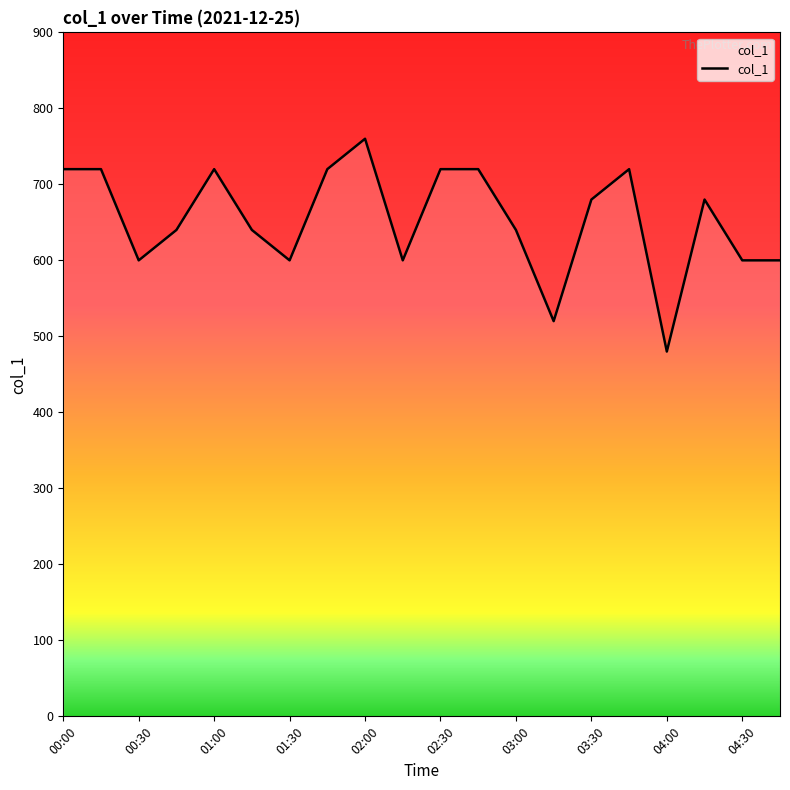

What is the smallest value displayed?

480